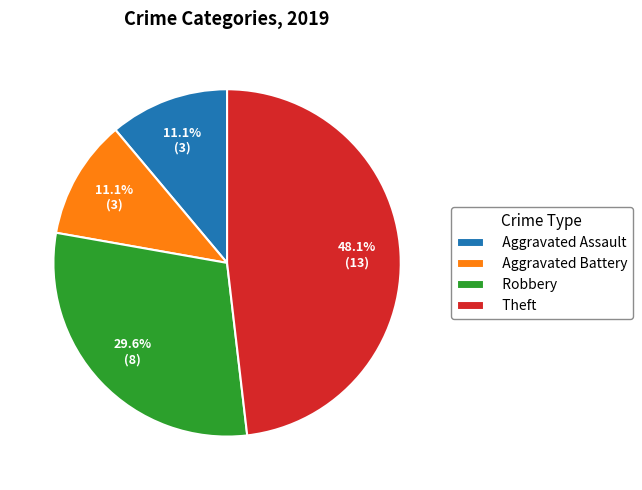

What is the largest slice in the pie chart?

Theft